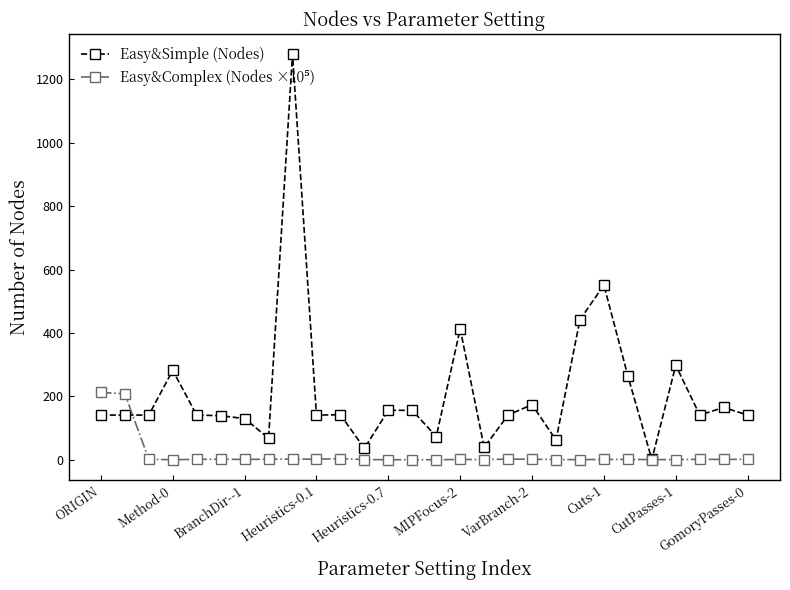

True or false: Easy&Simple (Nodes) has more than 1 interior local peaks.

True